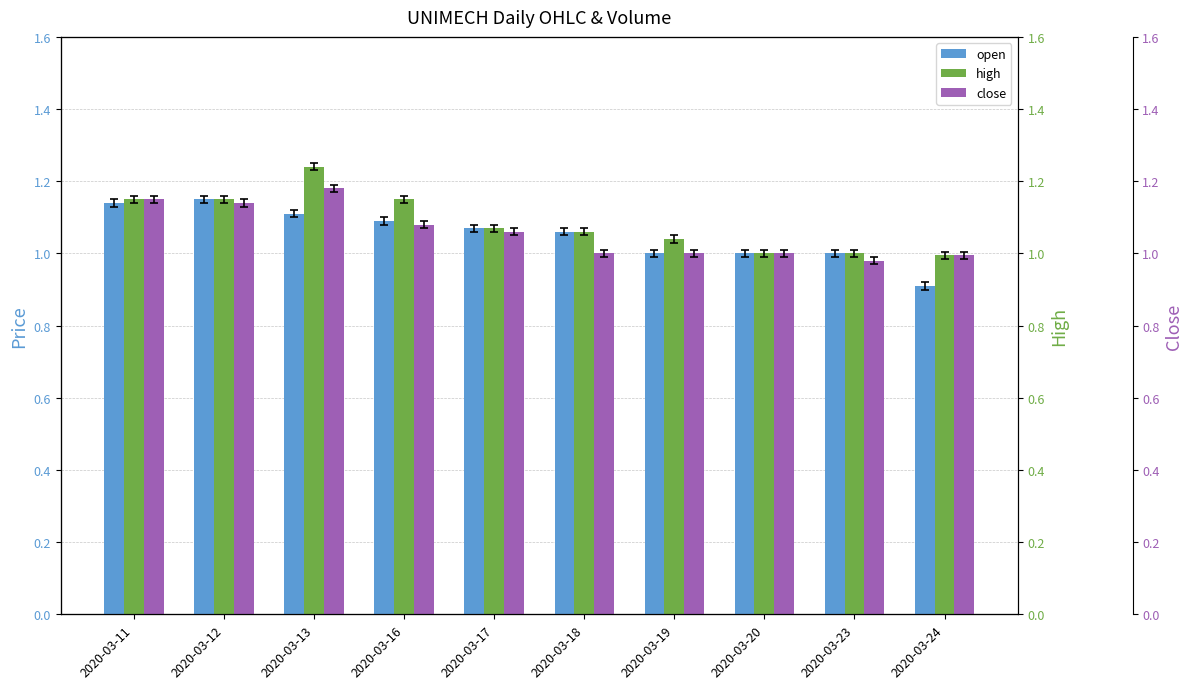

How many distinct data groups are displayed?

3